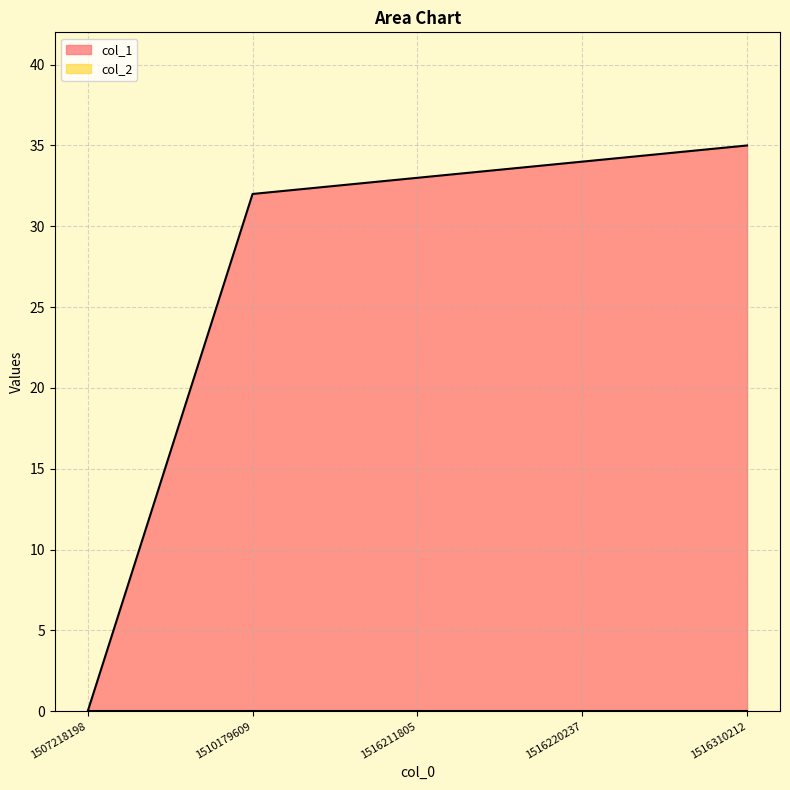

At which label does the data first exceed 33?

1516220237